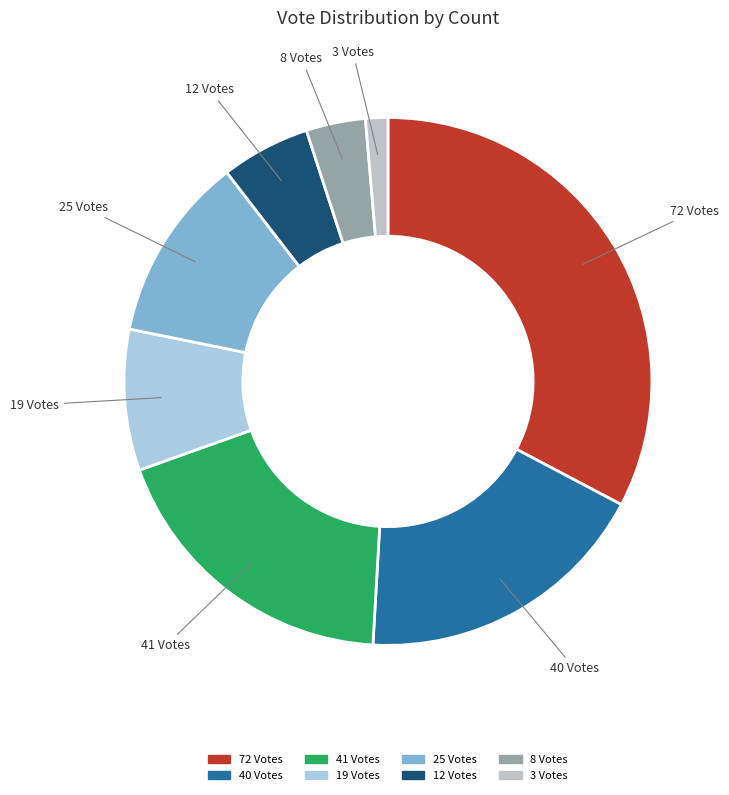

Which category has the smallest portion of the pie?

3 Votes